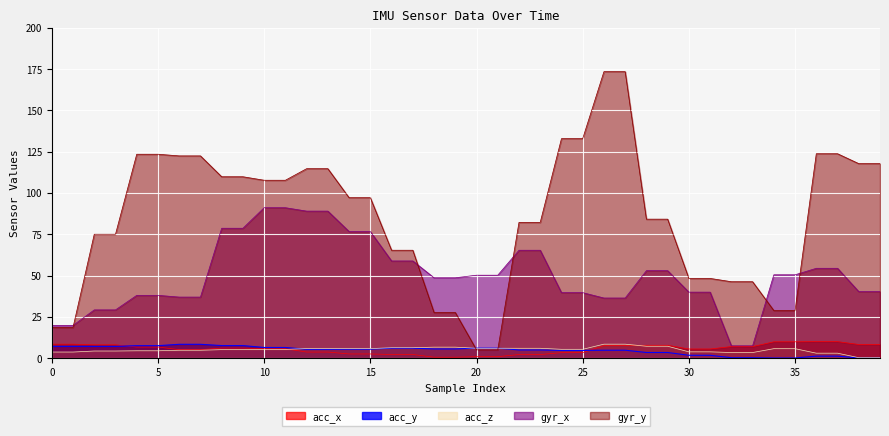

What is the label of the 38th point from the left?

37